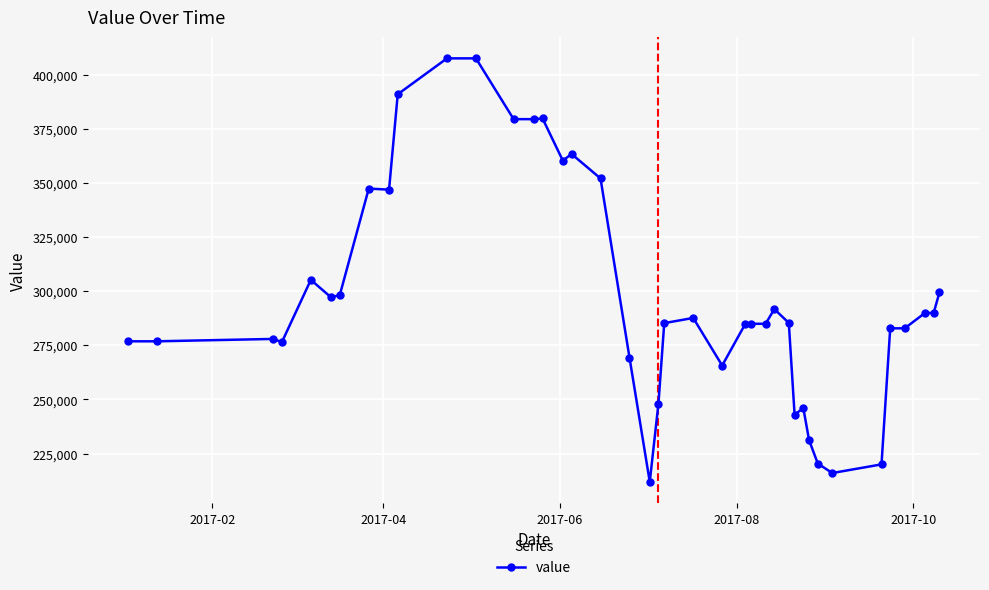

Count the number of categories in the chart.

40